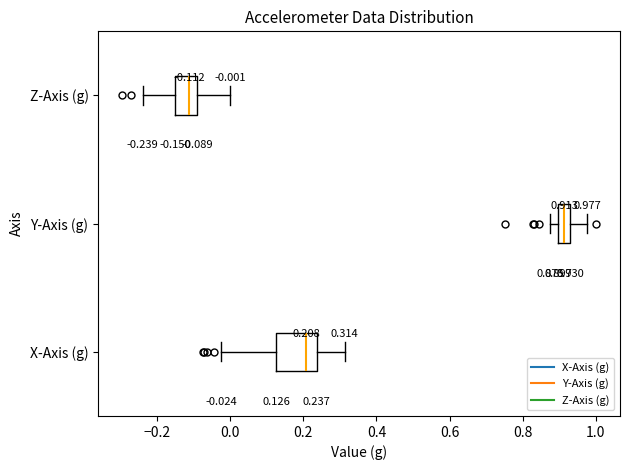

Which box's median line is the furthest to the left?

Z-Axis (g)